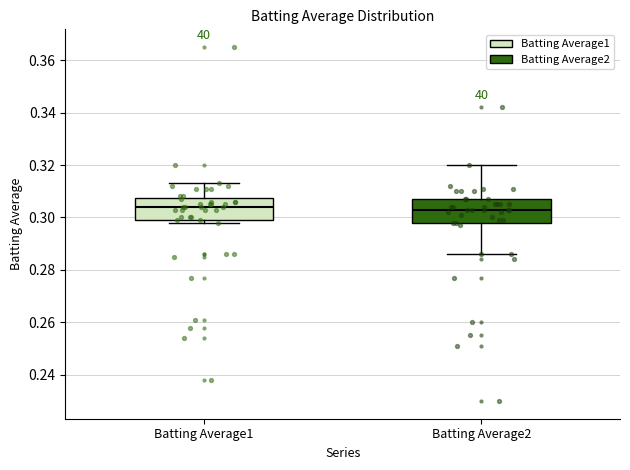

Where does the upper whisker of the box for Batting Average1 end on the y-axis? The values are not printed on the chart, so give them approximately, as read against the axis.

0.314